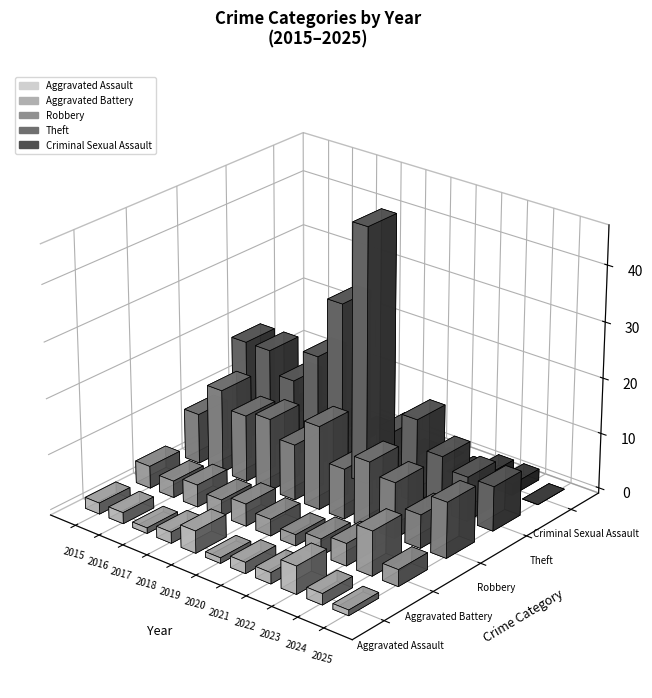

The value of Aggravated Assault at 2015 is 2. True or false?

True